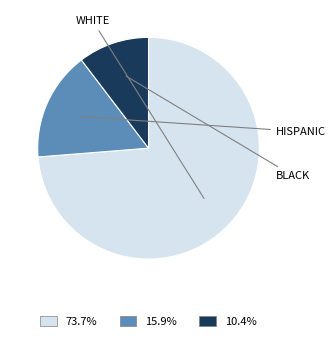

Is there any slice that represents more than half of the pie?

Yes